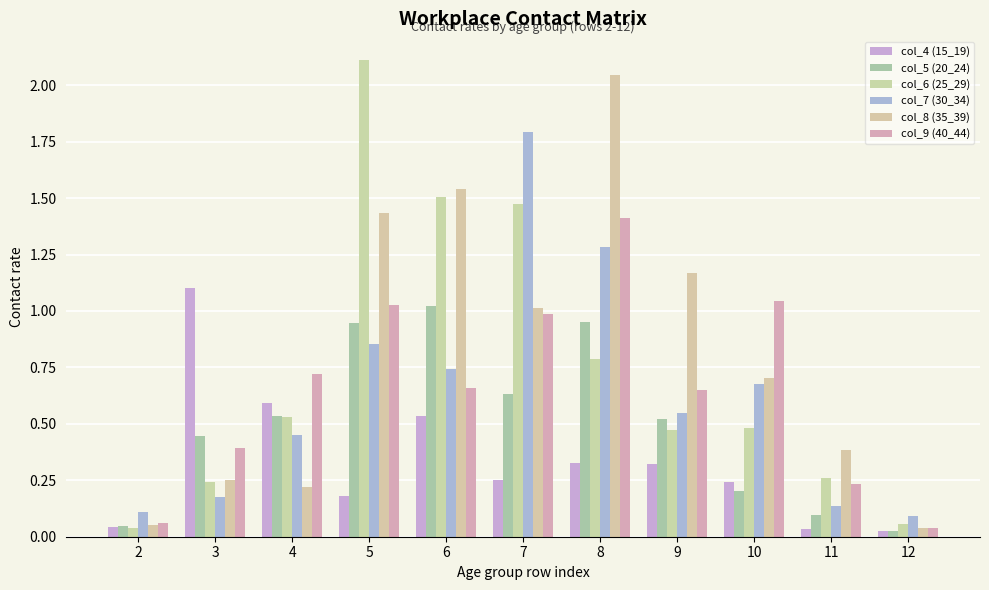

At which label does col_8 (35_39) reach its peak?

8